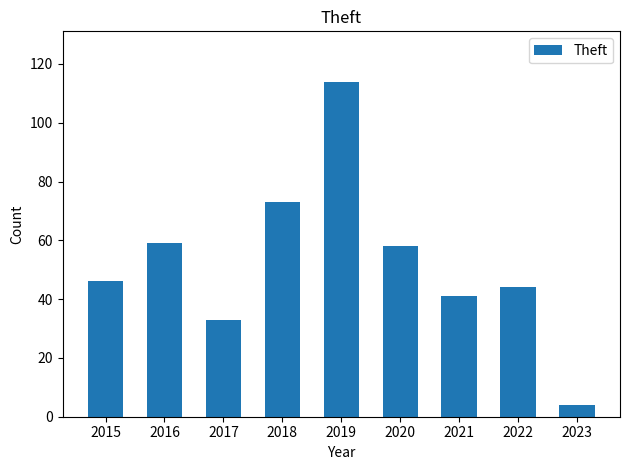

What is the approximate value at 2018, to the nearest 10?

70